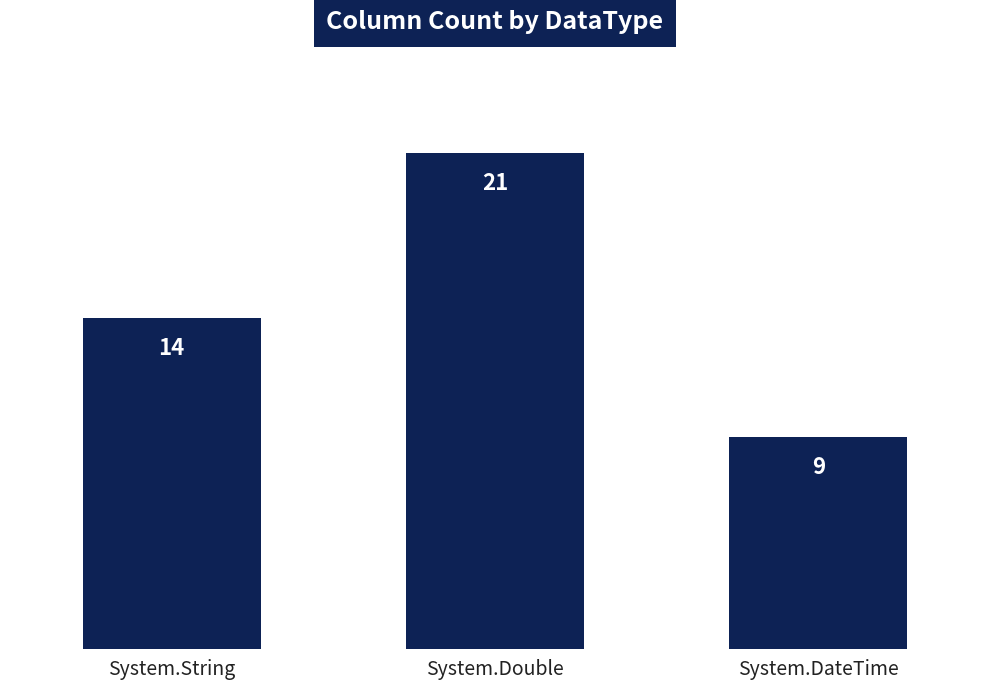

Does the chart contain any negative values?

No